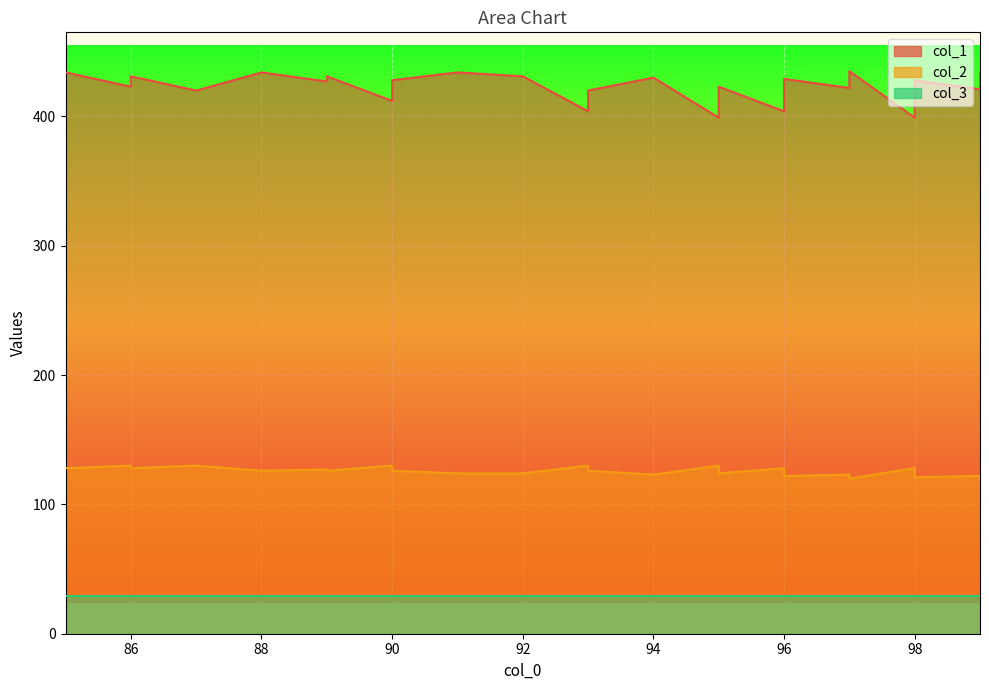

True or false: col_2 and col_1 cross at least once.

False